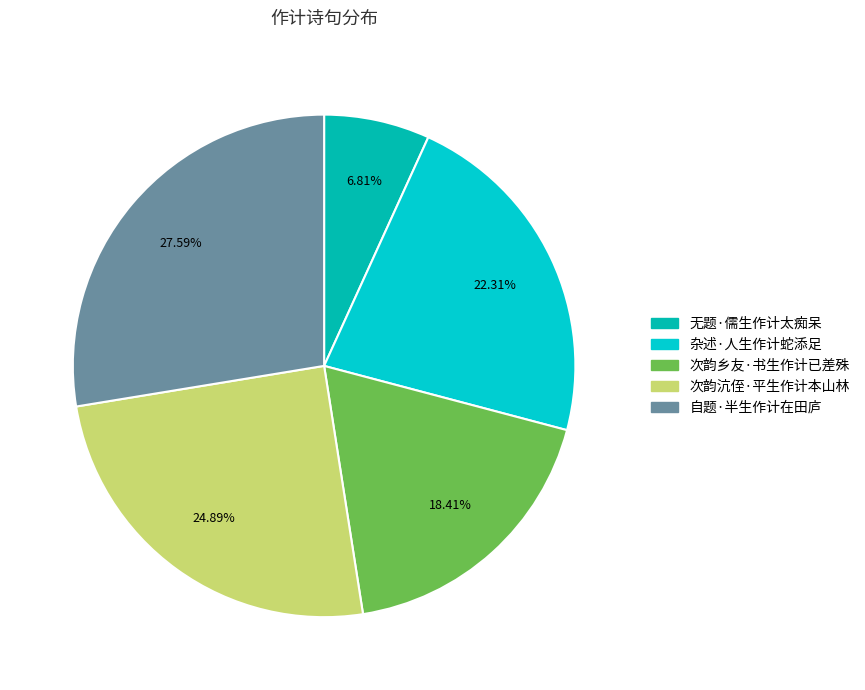

True or false: 次韵沆侄·平生作计本山林 accounts for 17% of the total.

False